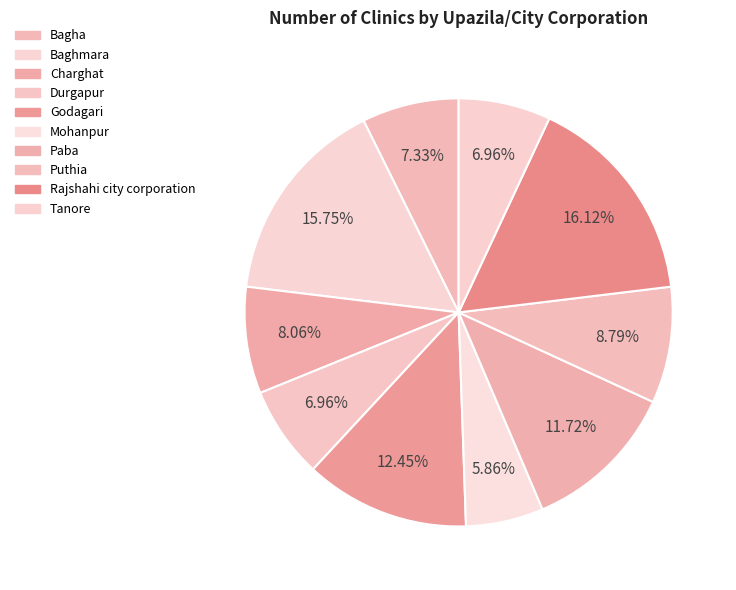

How many slices are in this pie chart?

10